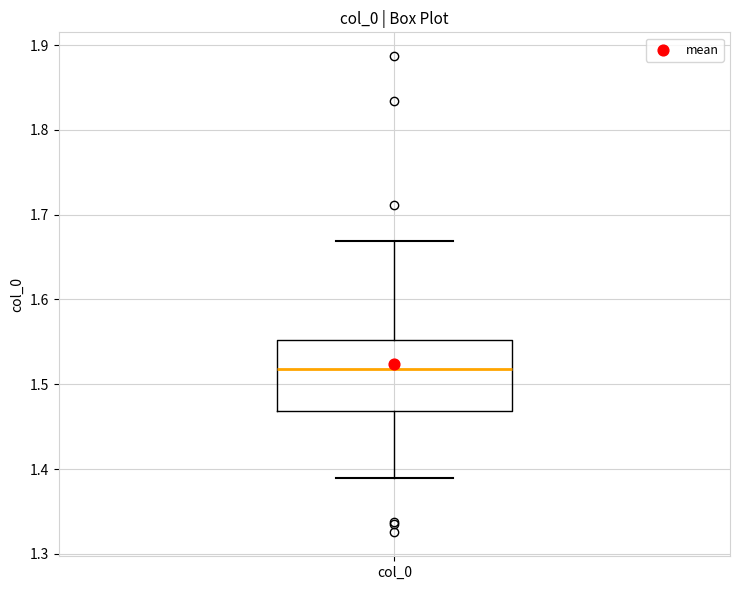

Transcribe this box plot: give where the median line is, the range the box spans, and where the two whiskers end, as read against the y-axis. The values are not printed on the chart, so give them approximately, as read against the axis.

median 1.52, box 1.47 to 1.55, whiskers 1.39 to 1.67